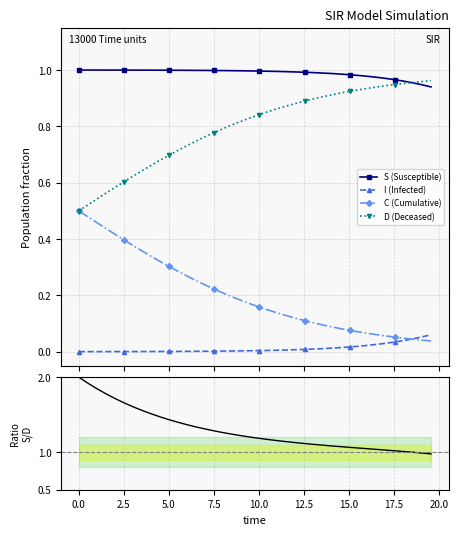

Which series ends up on top after the final intersection of C (Cumulative) and I (Infected)?

I (Infected)